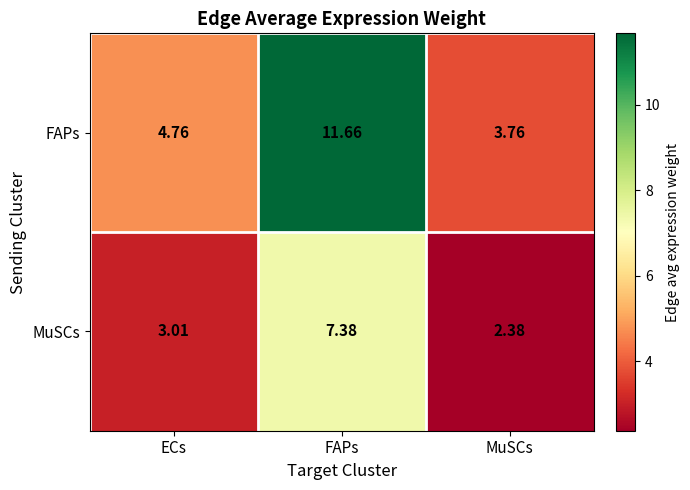

Rank the series at MuSCs from highest to lowest value.

FAPs, MuSCs